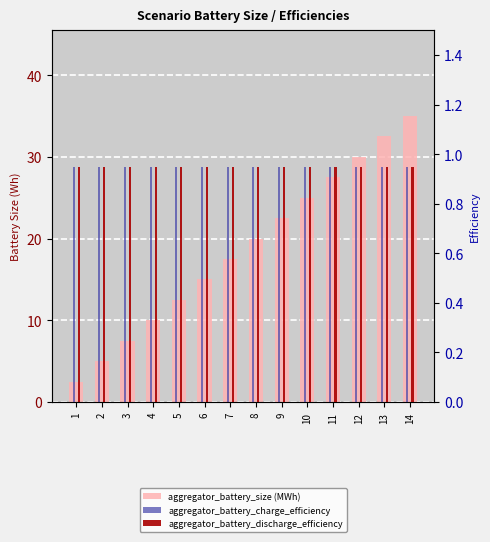

What is the total value across all series at 11?

29.4